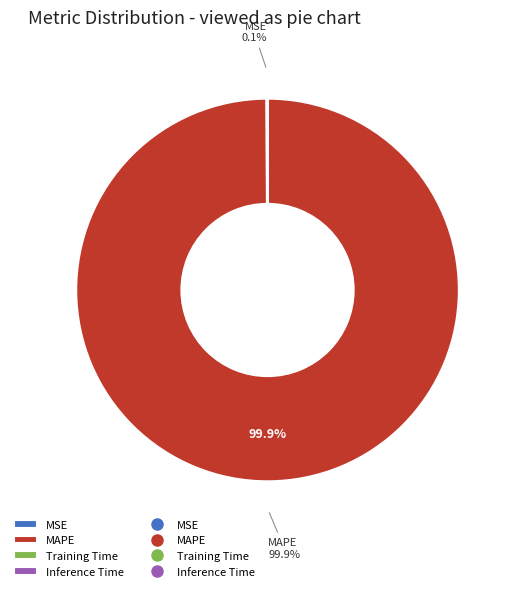

Does any single category account for the majority?

Yes